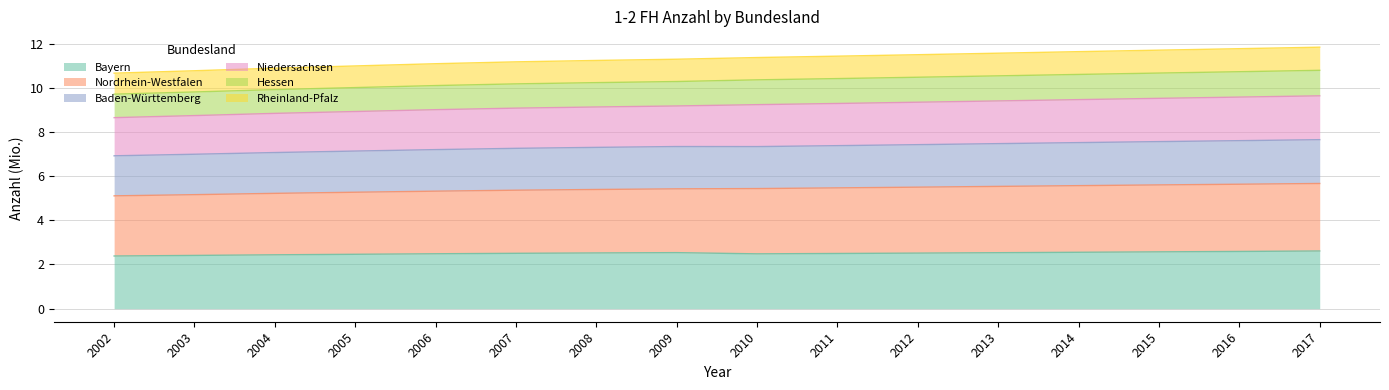

How many values in the Baden-Württemberg series exceed 7?

14